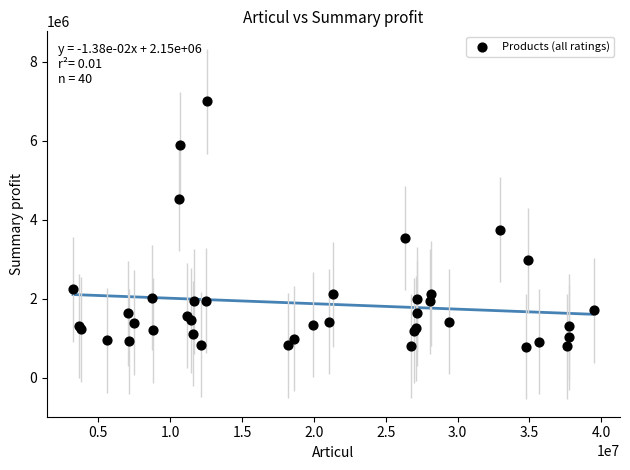

What Y value in the scatter plot is closest to 3892103?

3751752